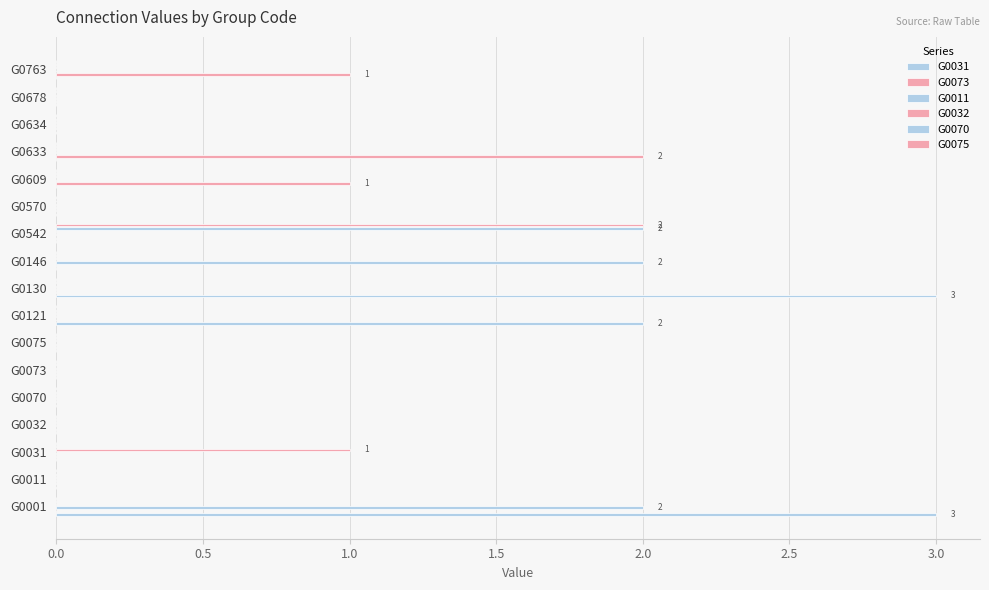

Count the number of categories in the chart.

17